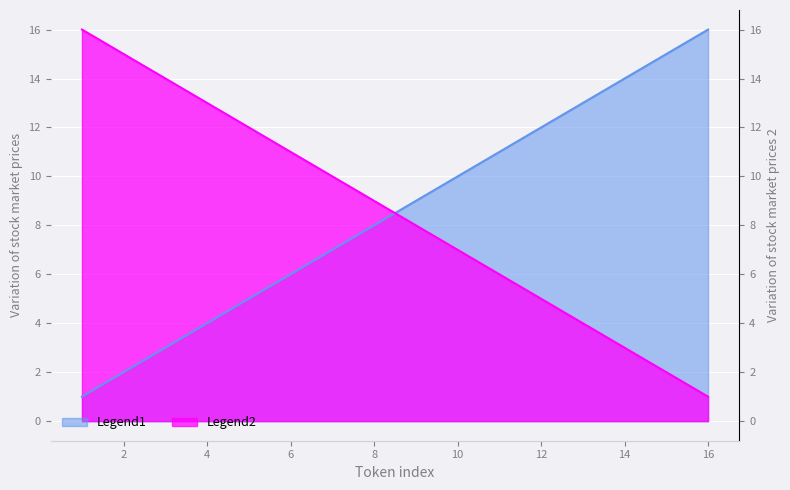

Rank the series at 8 from highest to lowest value.

Legend2, Legend1